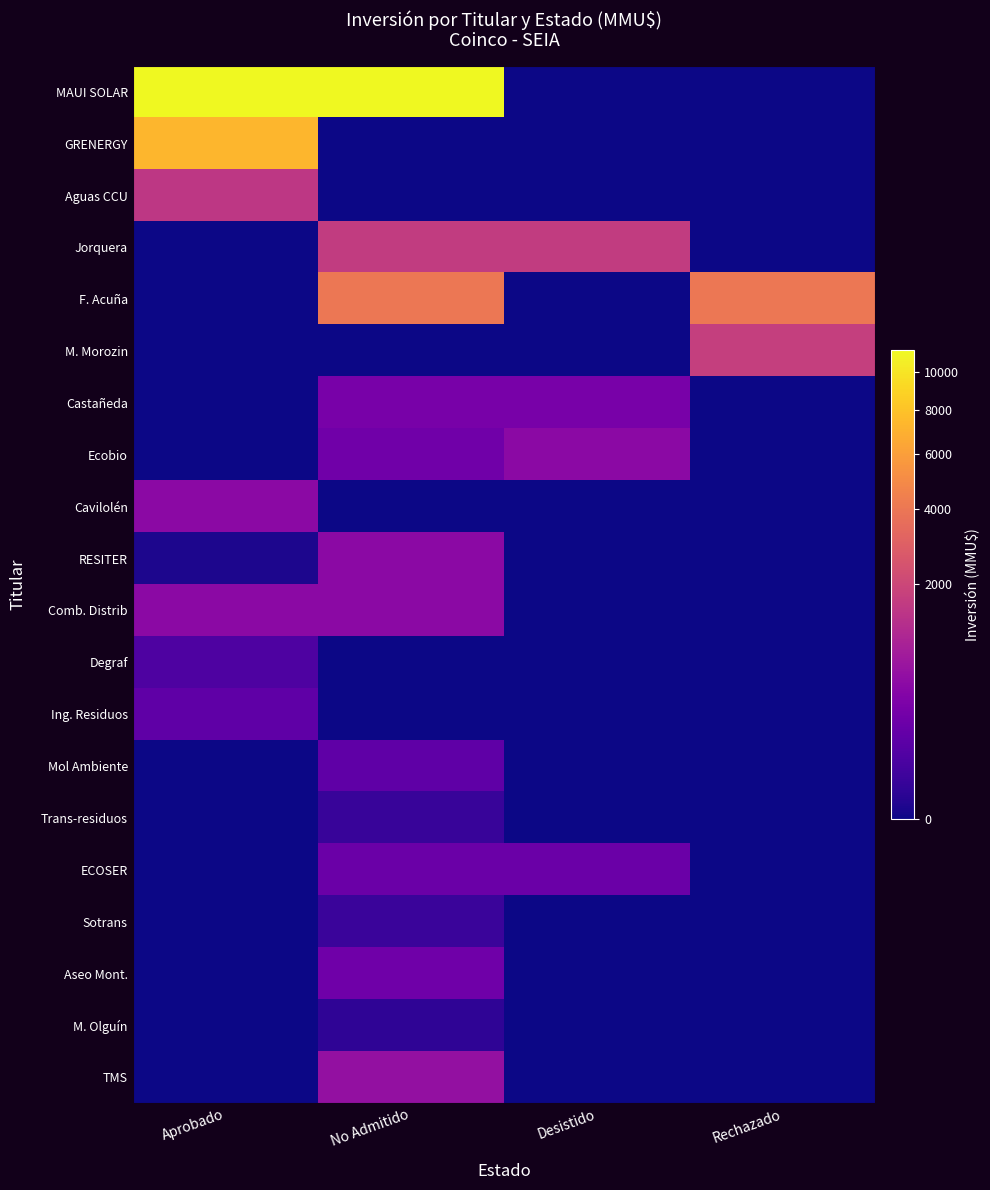

At which category does the chart reach its minimum across all series?

Desistido